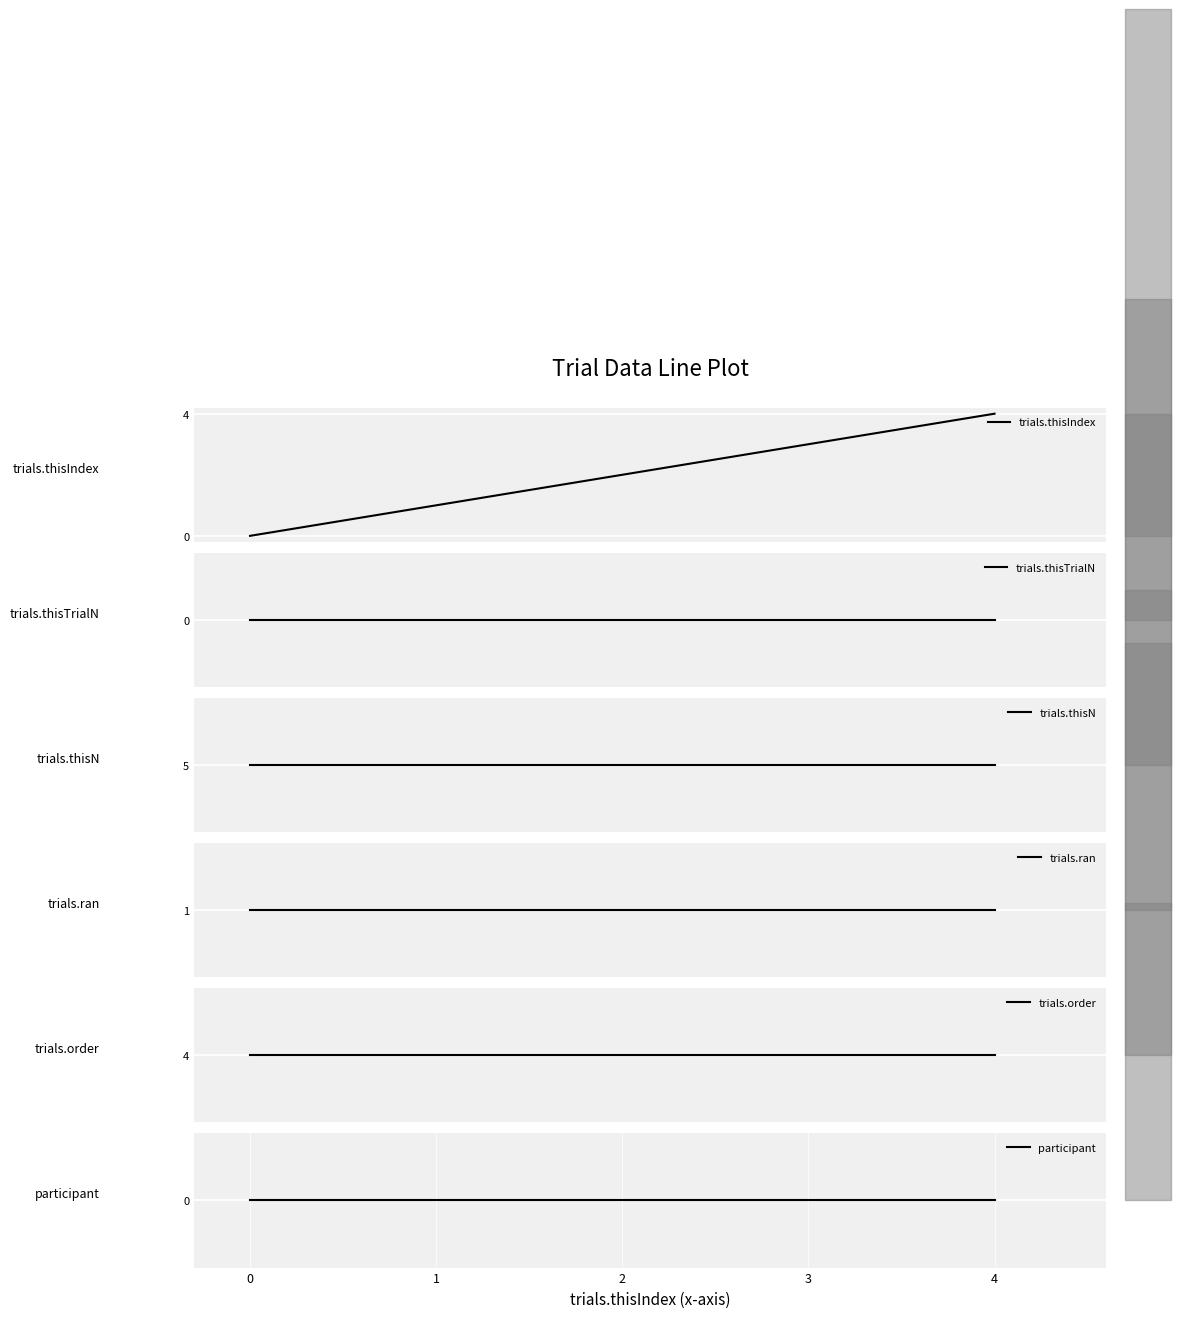

At how many categories does at least one series exceed 1?

5